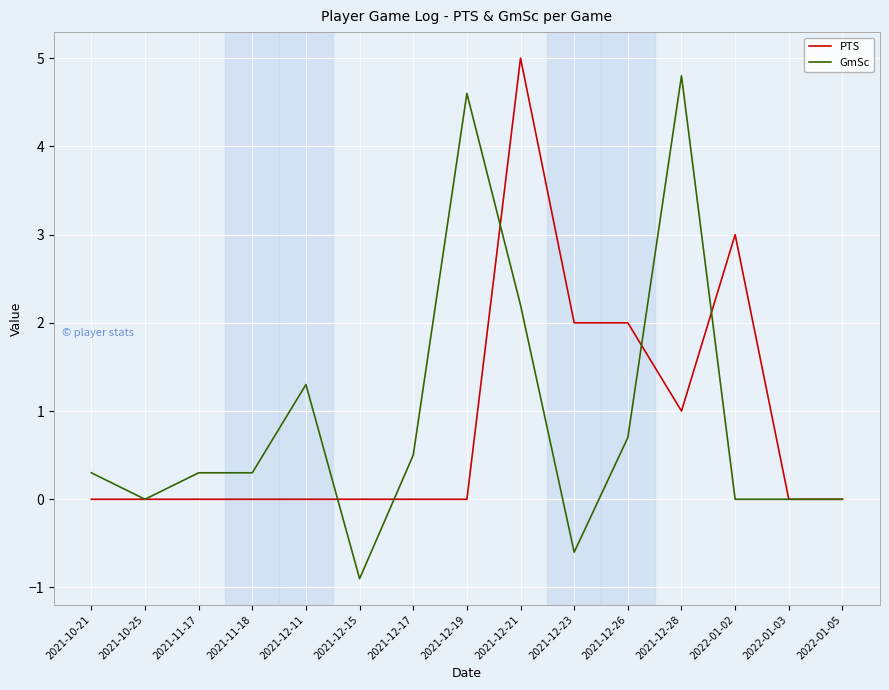

Which series has the largest range (max minus min)?

GmSc